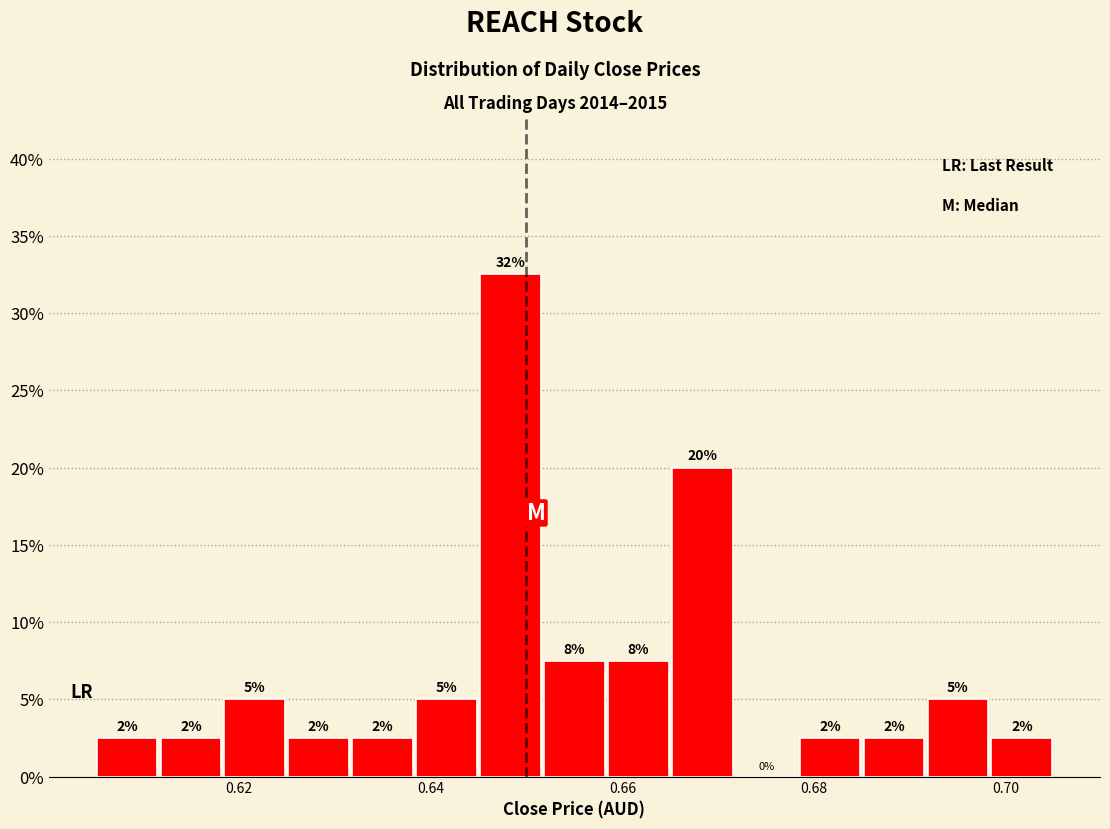

Read against the x-axis, roughly where is the centre of the tallest bar?

0.648